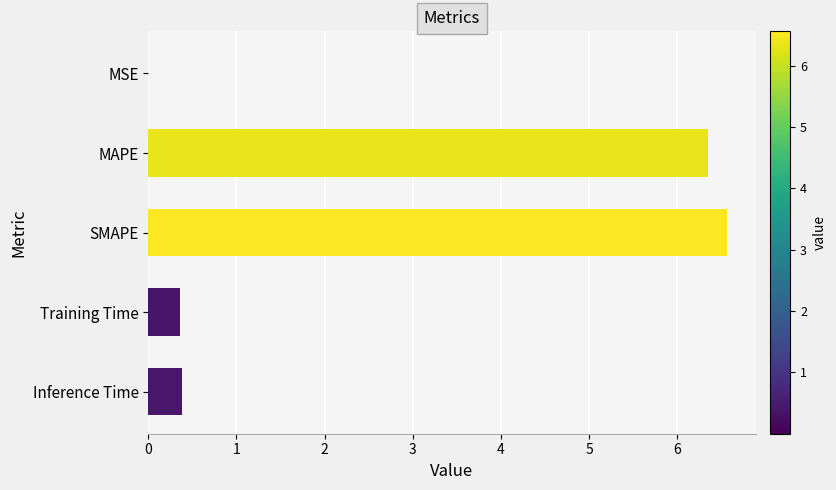

What is the sum of the values at Training Time and Inference Time?

0.7